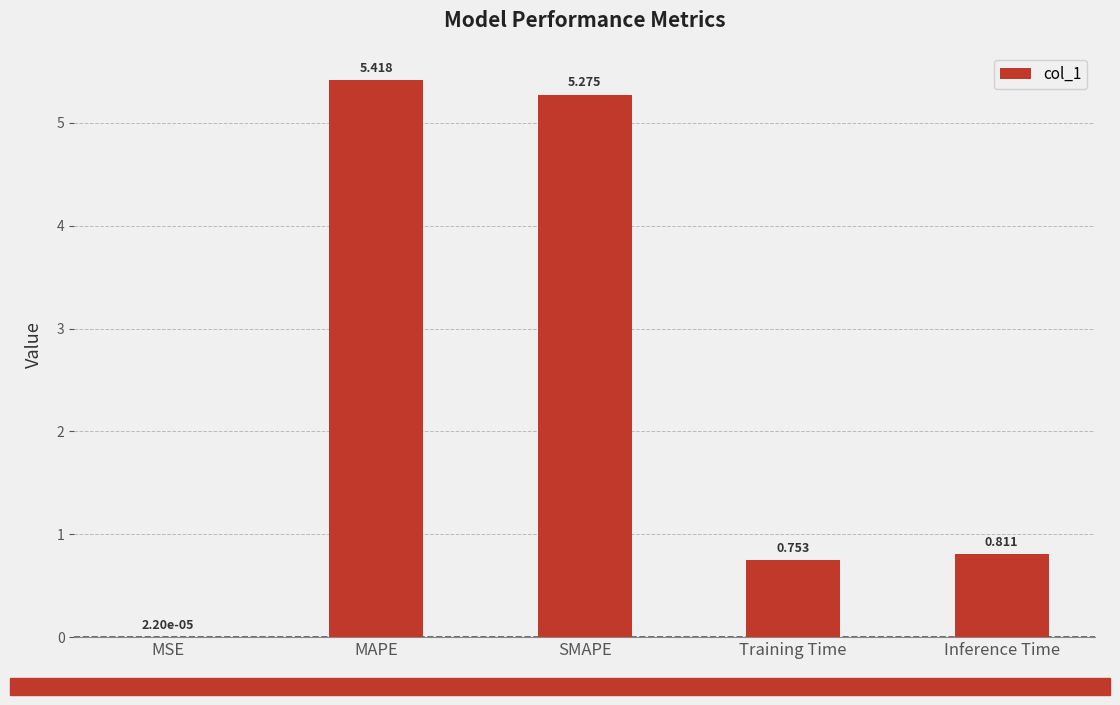

Read the value at MAPE.

5.4